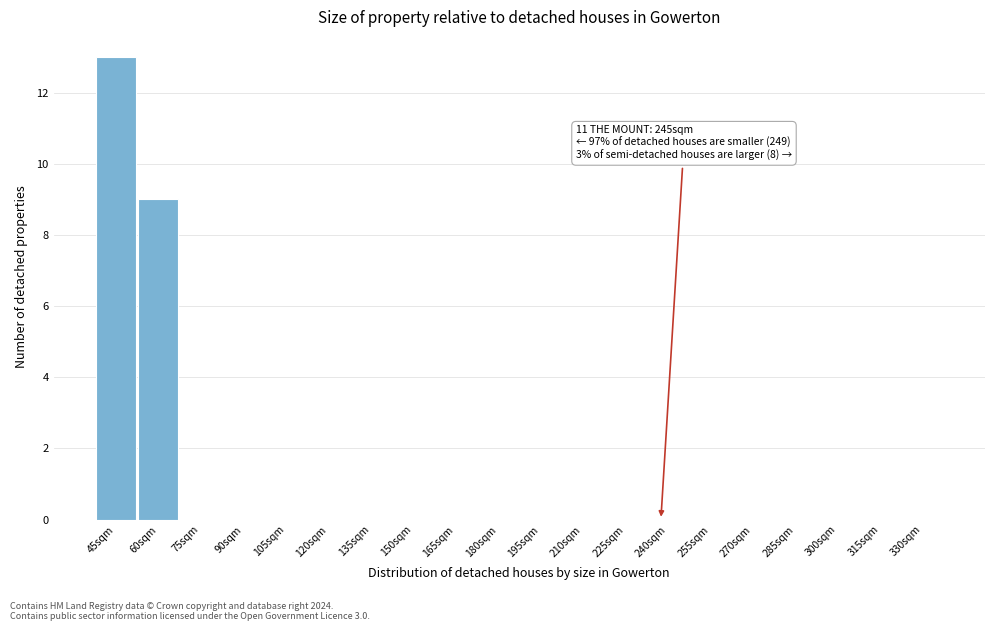

Reading left to right, what are all the values shown in this chart?

45sqm=13	60sqm=9	75sqm=0	90sqm=0	105sqm=0	120sqm=0	135sqm=0	150sqm=0	165sqm=0	180sqm=0	195sqm=0	210sqm=0	225sqm=0	240sqm=0	255sqm=0	270sqm=0	285sqm=0	300sqm=0	315sqm=0	330sqm=0